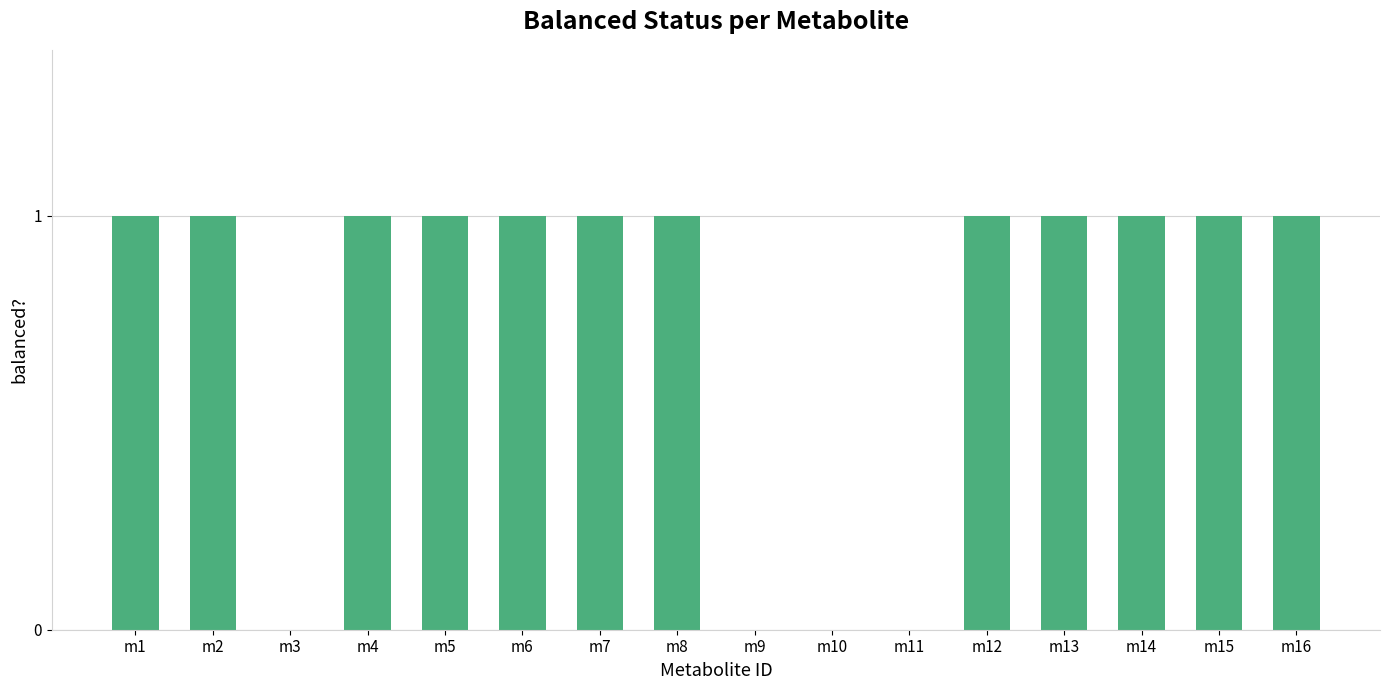

How many categories are shown in the chart?

16